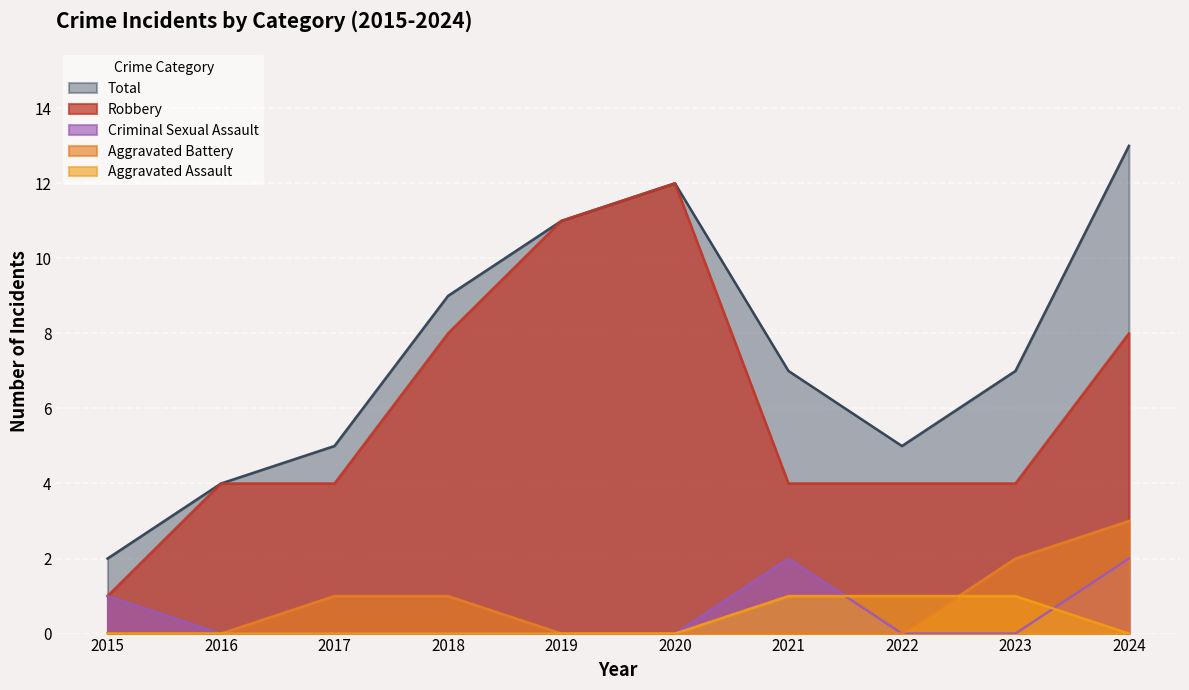

What are all the series names shown in the legend?

Total, Robbery, Criminal Sexual Assault, Aggravated Battery, Aggravated Assault